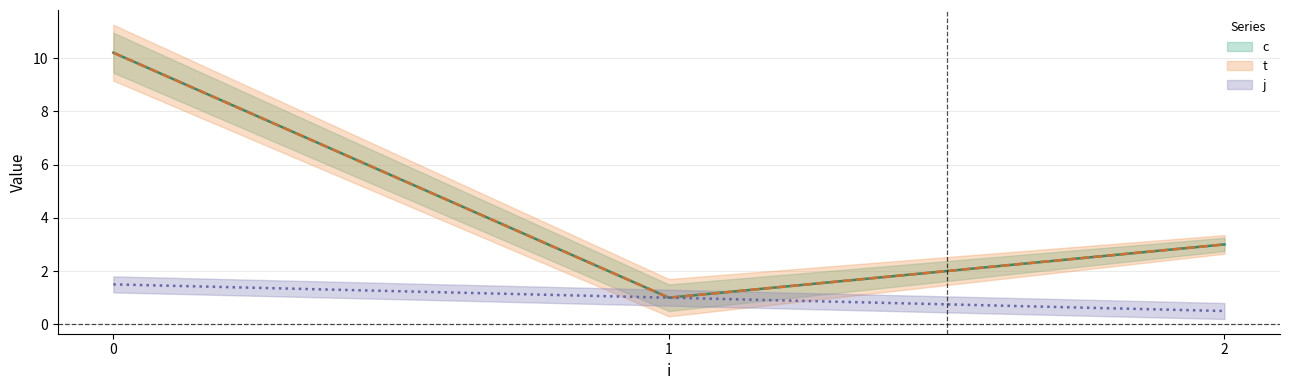

How many values in the j series are below 1?

1